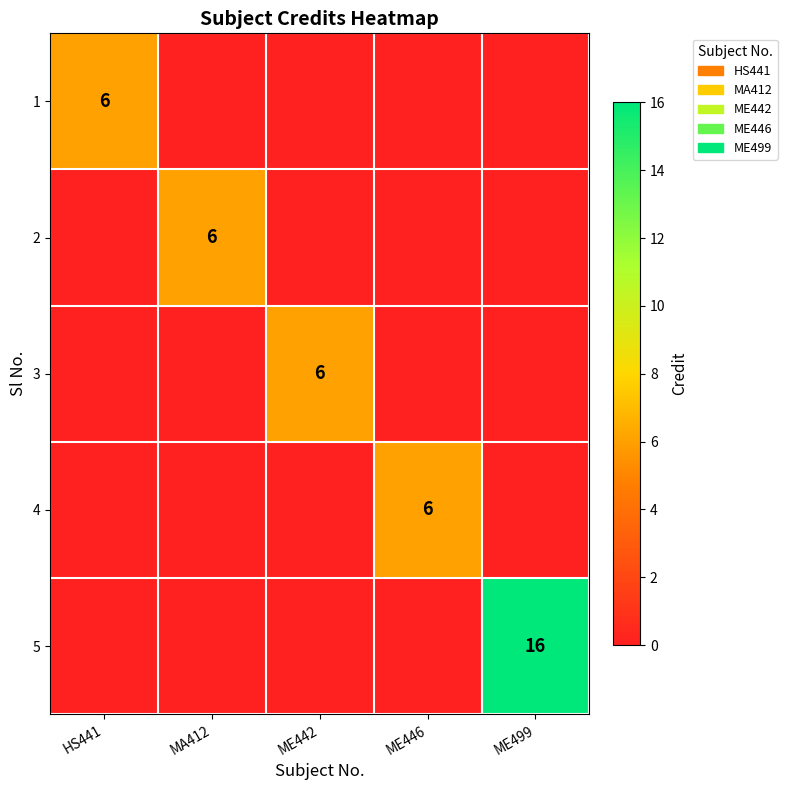

The value of 2 at MA412 is 6. True or false?

True